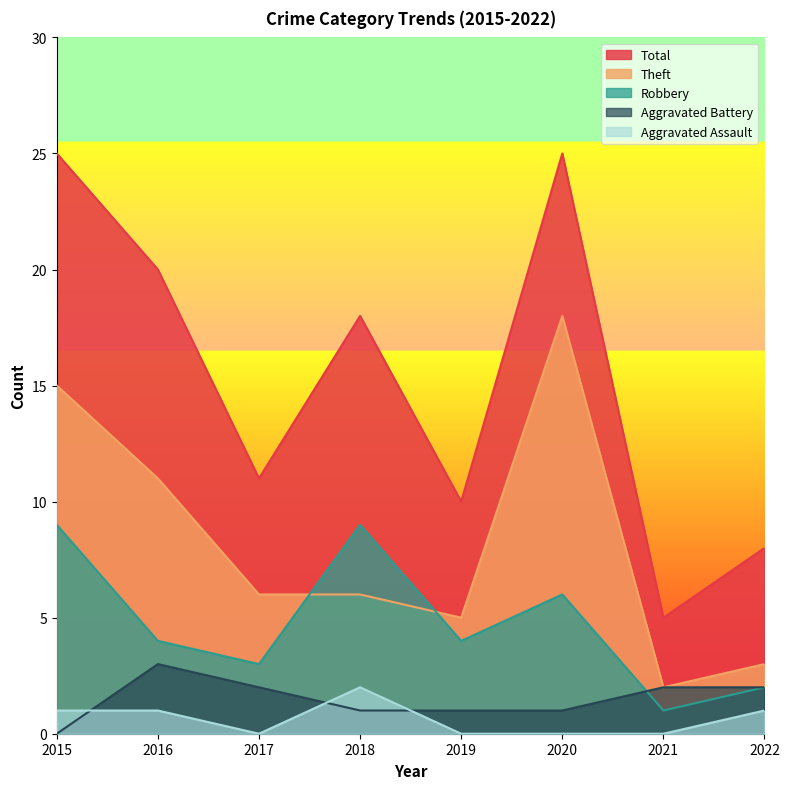

At which category is the sum across all series the highest?

2015